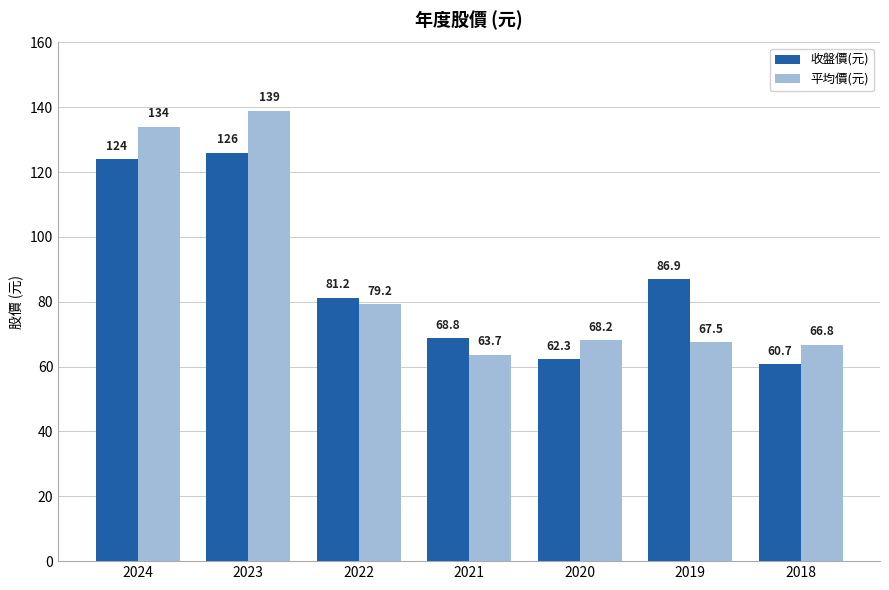

Which series has the largest total across all categories?

平均價(元)